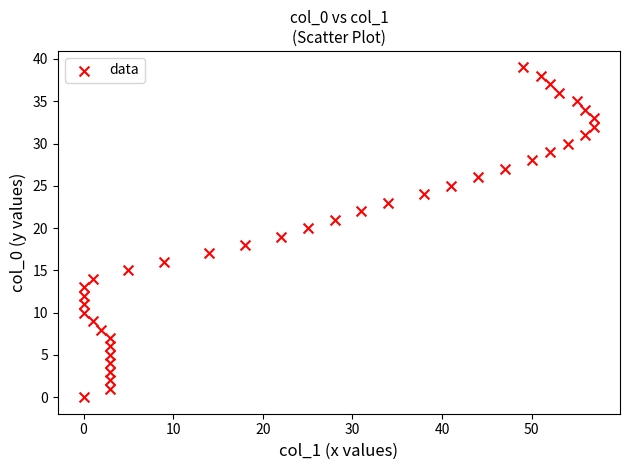

What is the range of Y values (max minus min)?

39